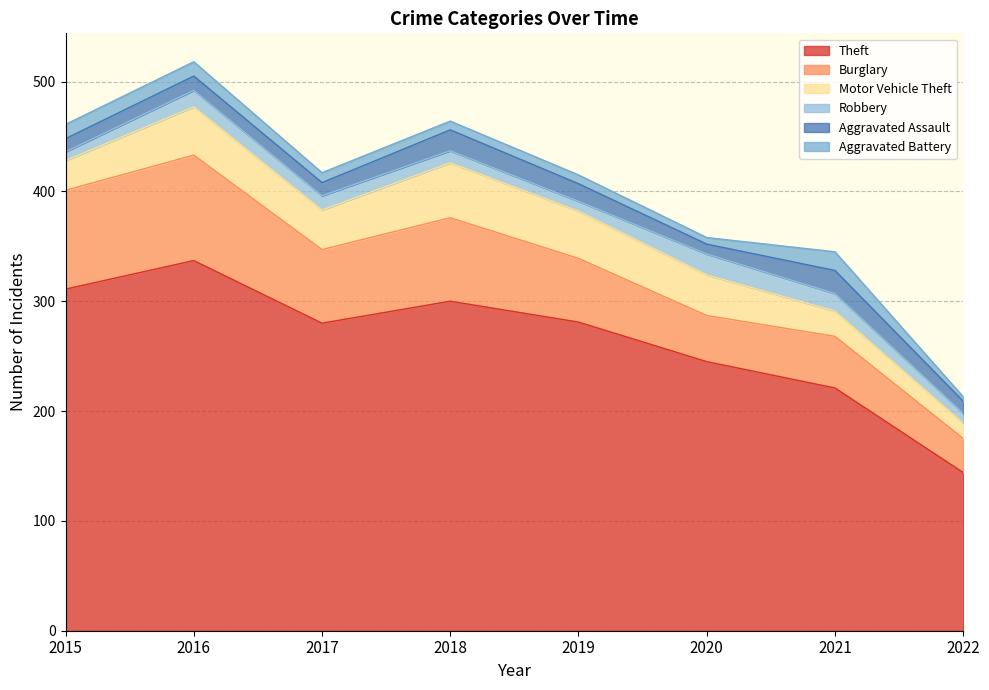

What are all the series names shown in the legend?

Theft, Burglary, Motor Vehicle Theft, Robbery, Aggravated Assault, Aggravated Battery